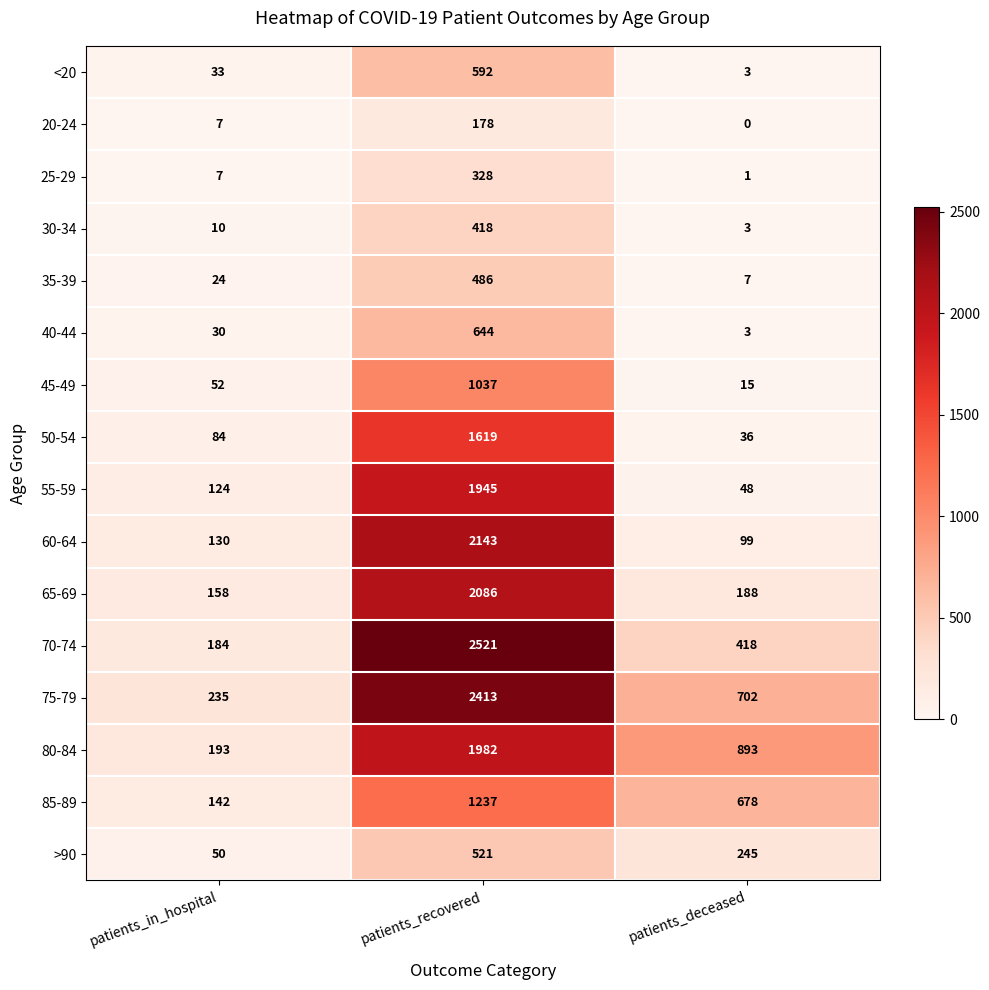

Which series has the widest spread of values?

70-74